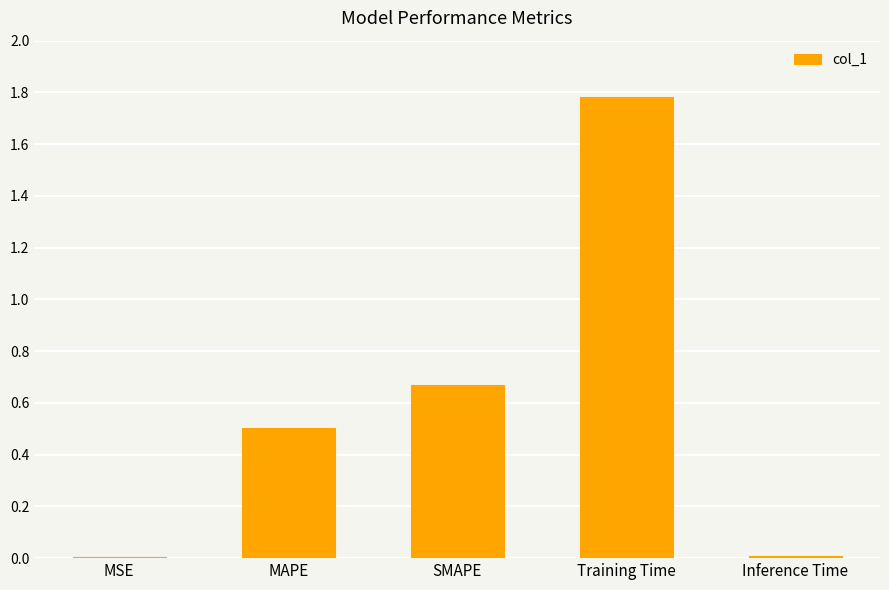

What is the change in value from MSE to SMAPE?

+0.7